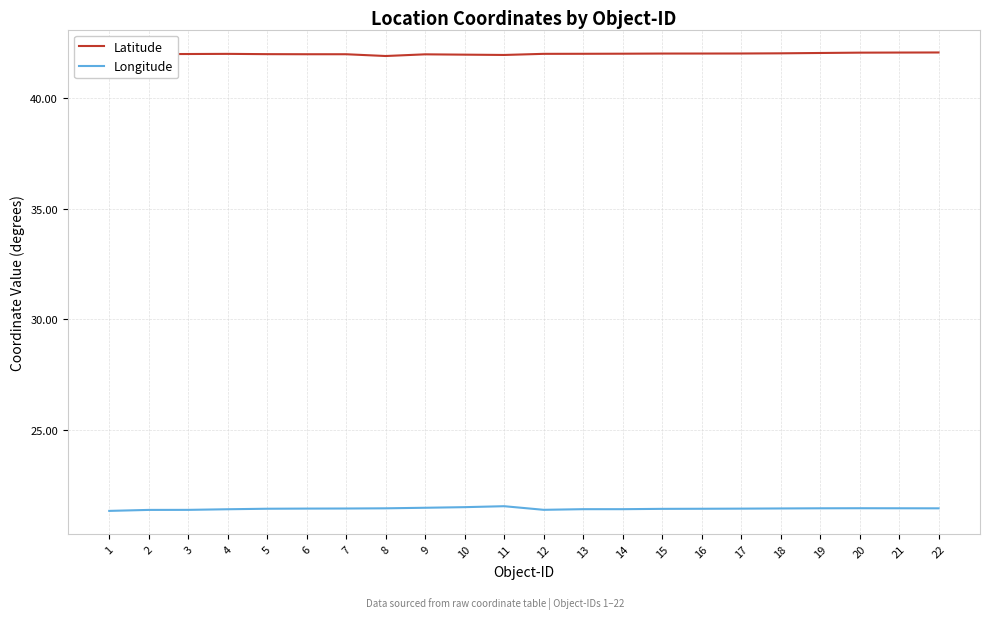

The value of Longitude at 14 is 11.2. True or false?

False